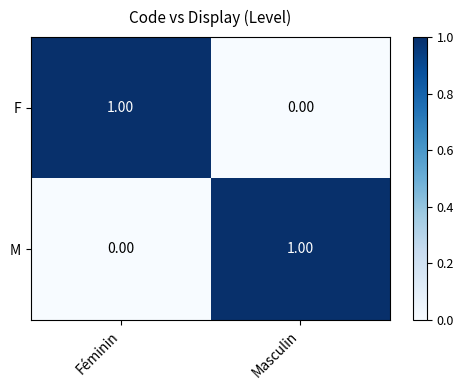

At which label is M closest to 0?

Féminin